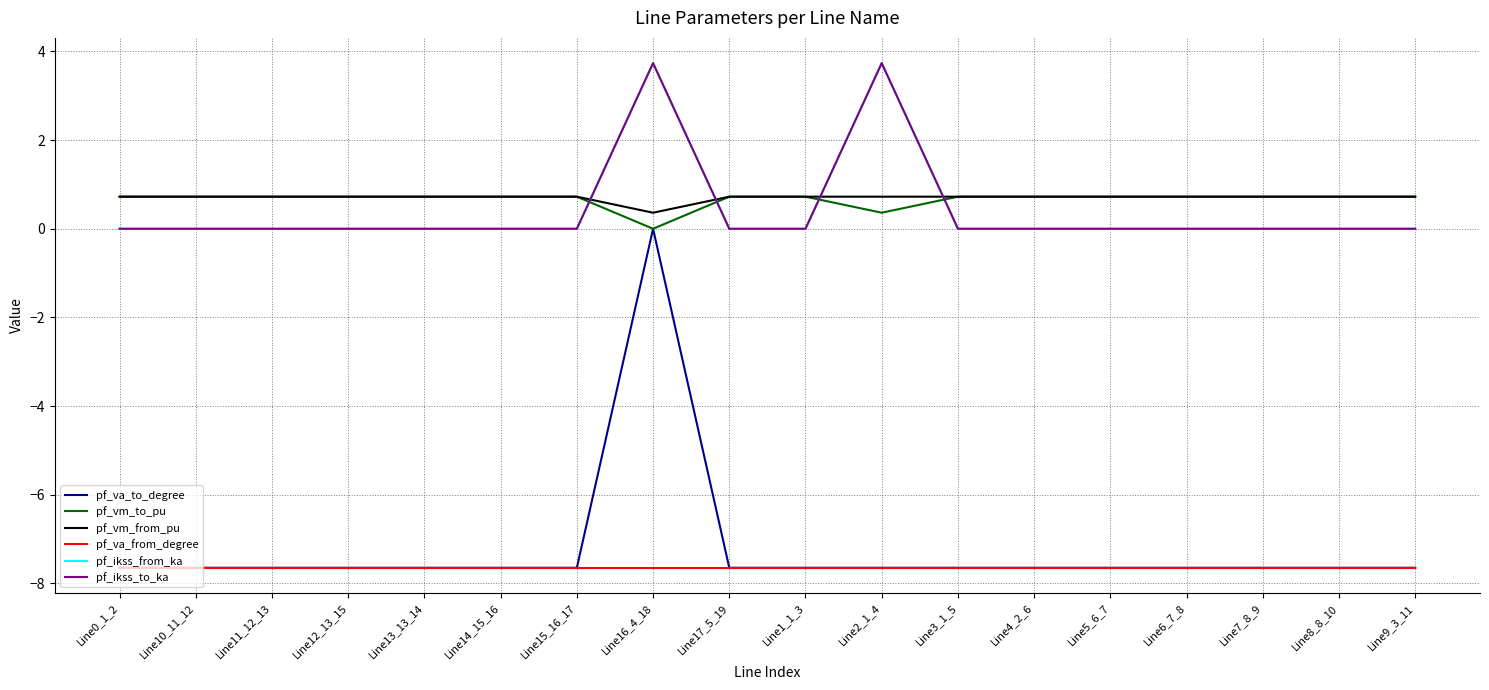

True or false: pf_va_from_degree and pf_va_to_degree intersect in this chart.

False